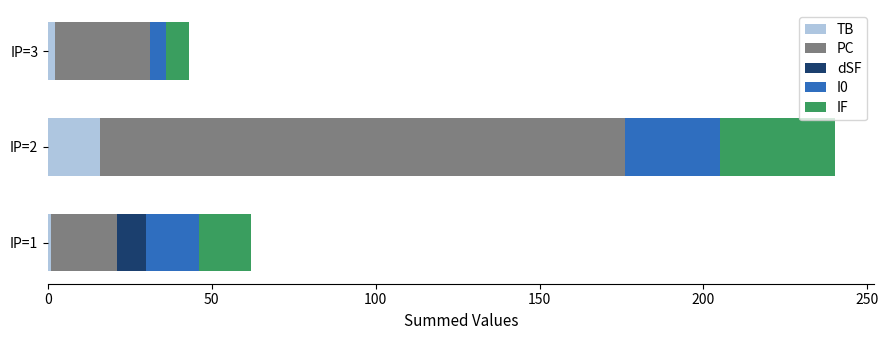

What are all the series names shown in the legend?

TB, PC, dSF, I0, IF